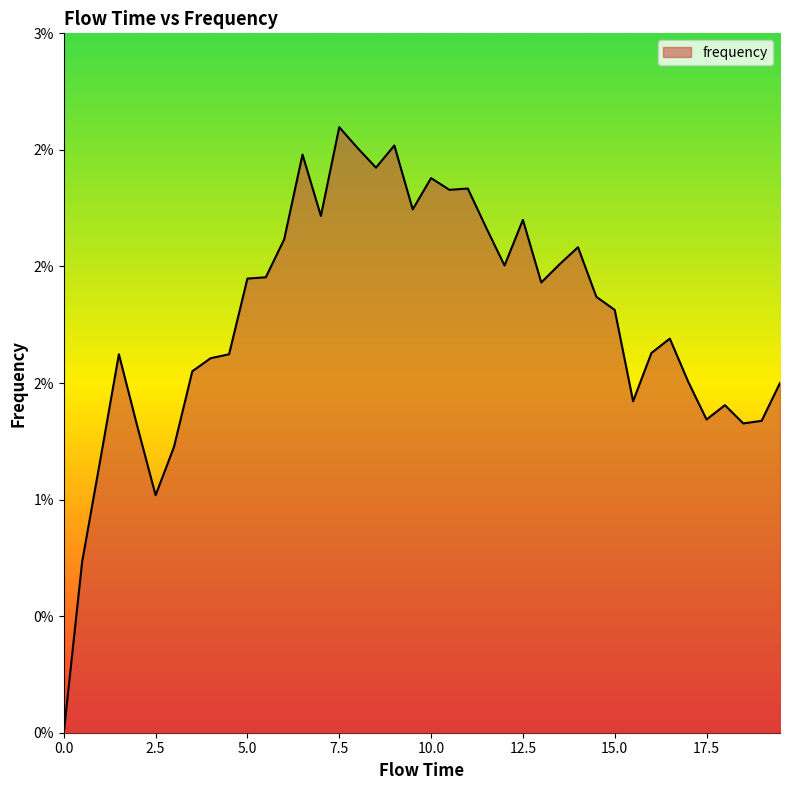

Does the chart display data point markers on the line(s)?

No